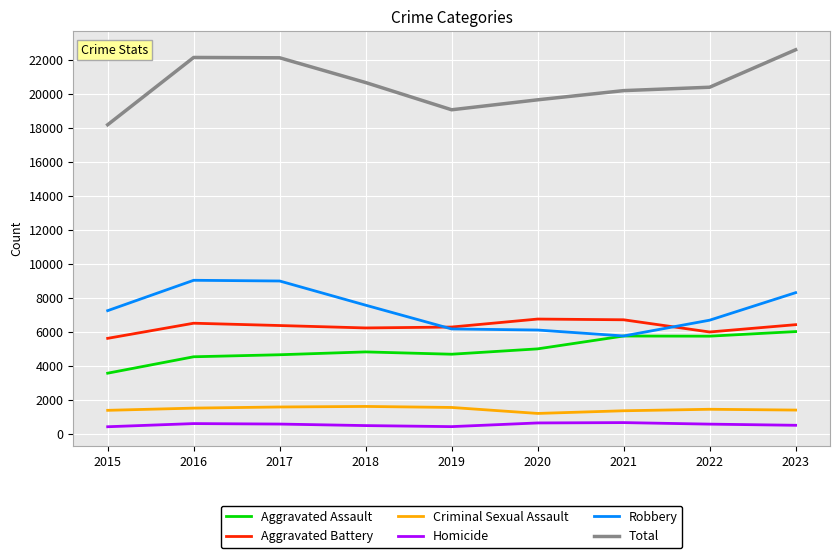

The Aggravated Assault series shows 3556 at 2015. True or false?

True